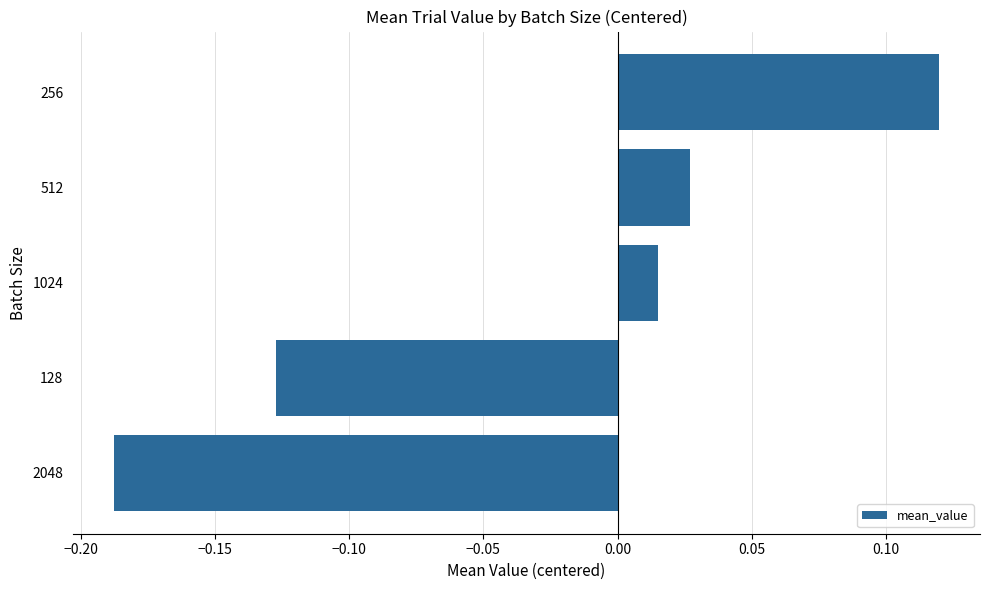

How many categories are shown in the chart?

5